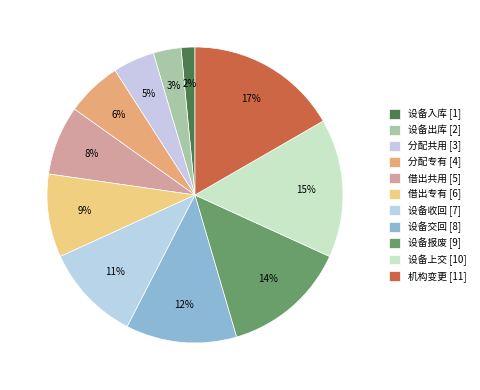

Which slice is the largest?

机构变更